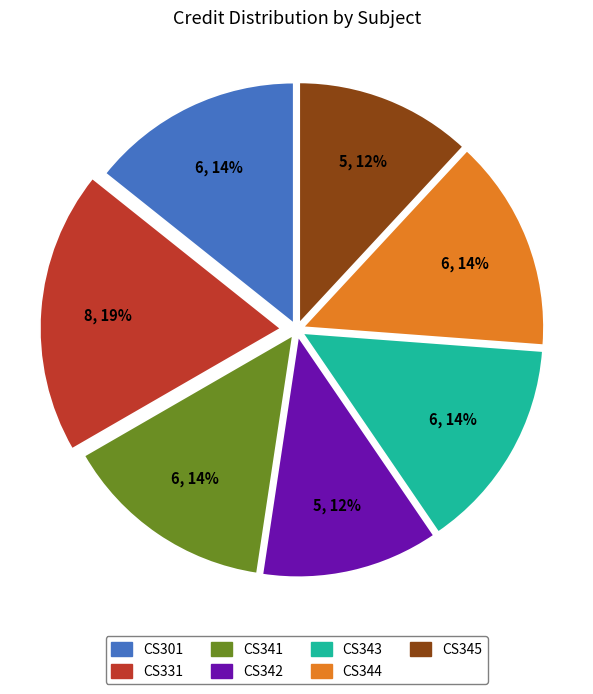

Between CS342 and CS301, which is larger?

CS301